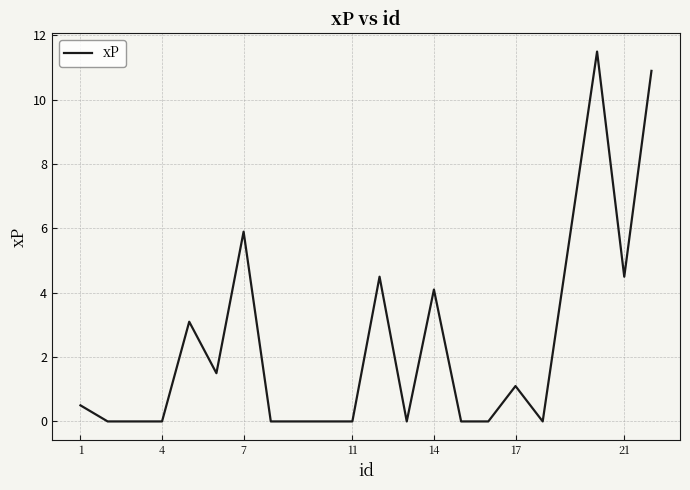

What is the maximum value shown in the chart?

11.5